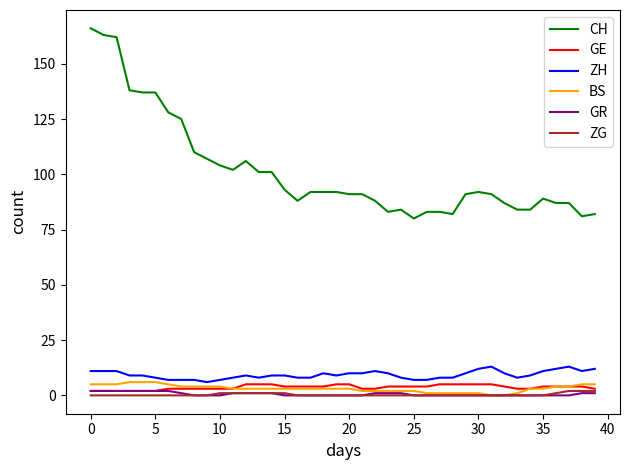

What is the difference between the maximum and minimum values in the BS series?

6